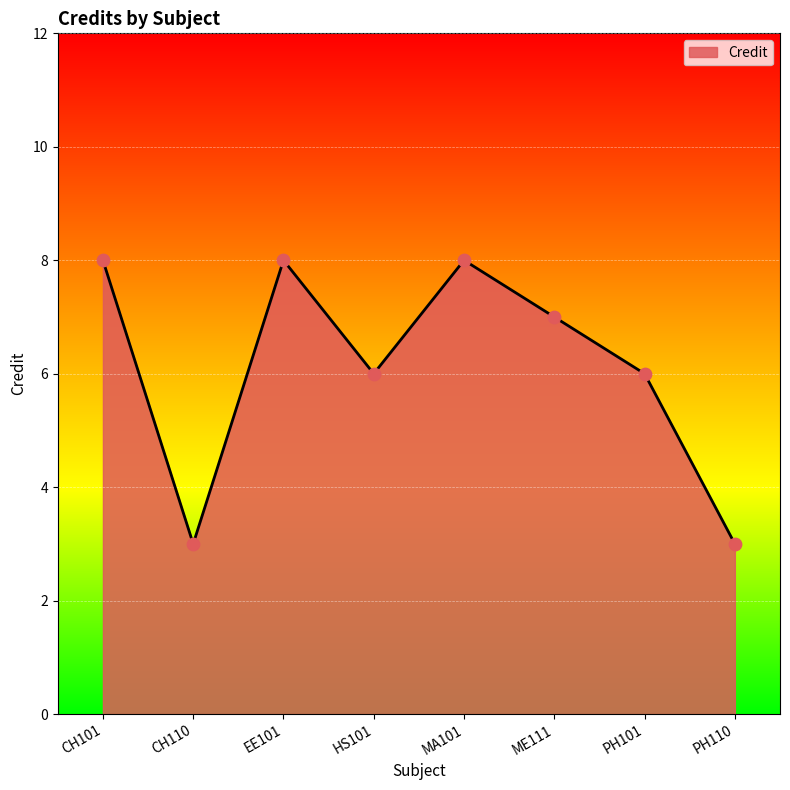

What is the ratio of the value at ME111 to the value at HS101?

1.2